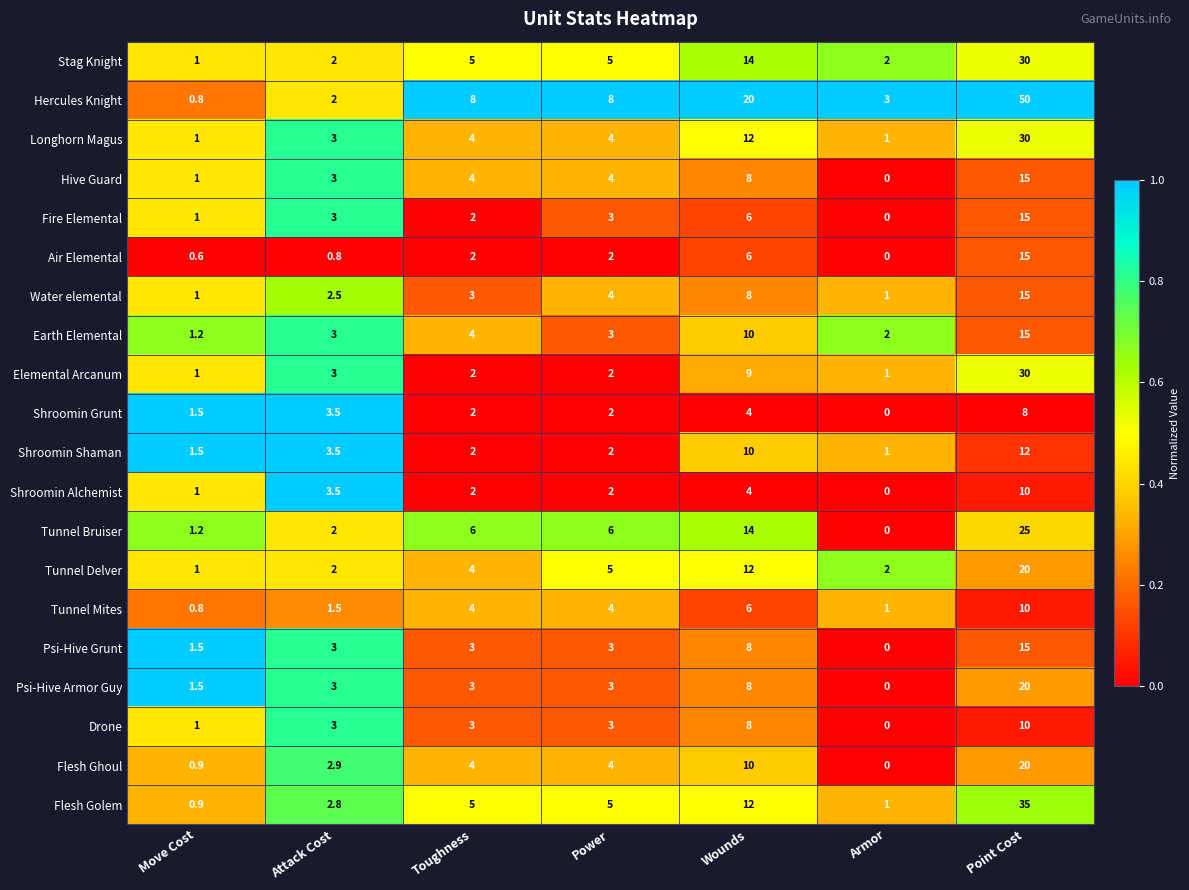

What is the total value across all series at Move Cost?

21.4